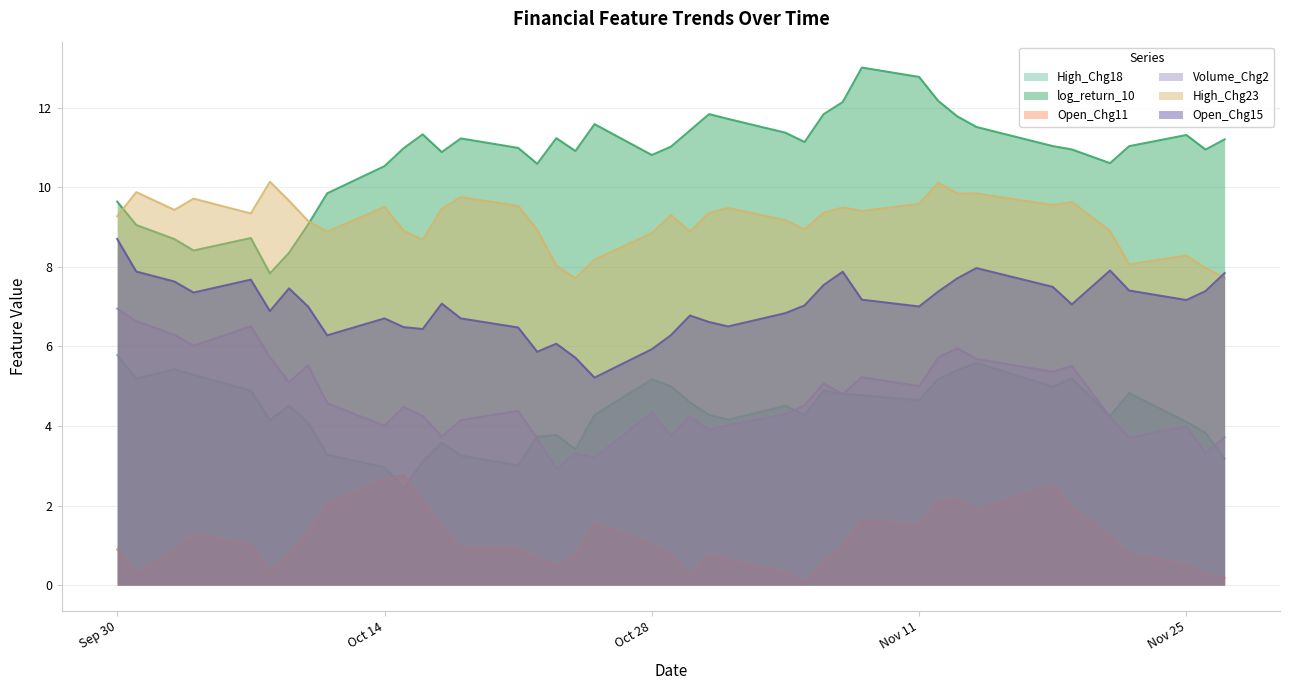

What is the maximum value shown in the chart?

13.0